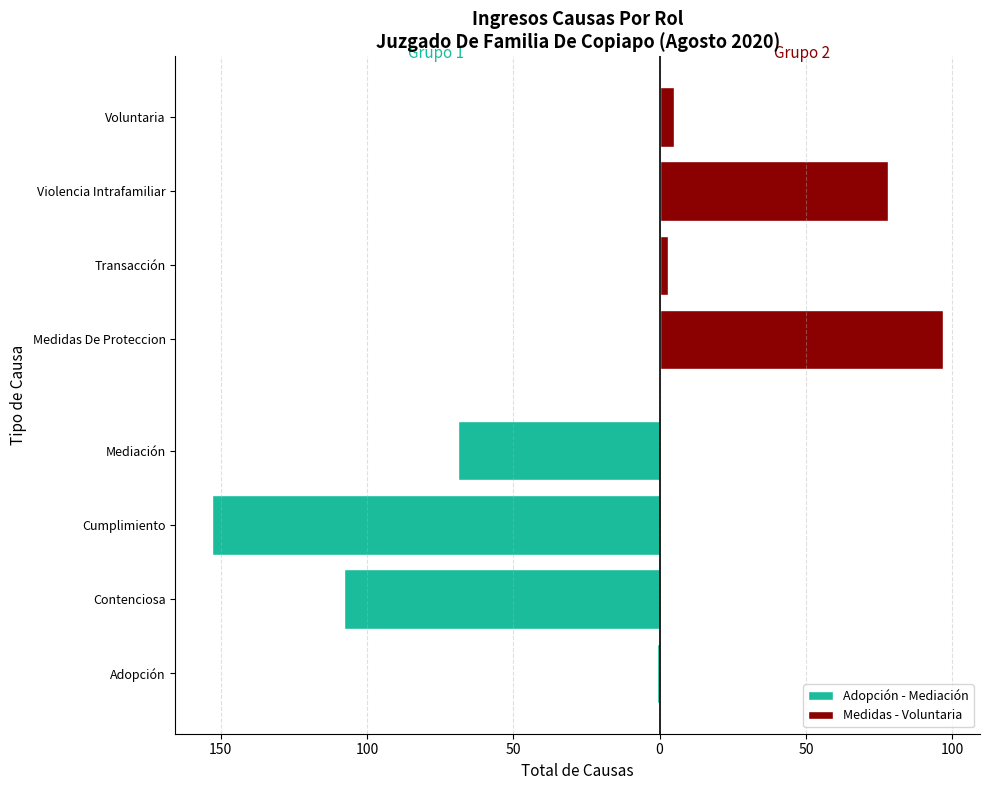

Is the value of Medidas - Voluntaria at 200 greater than the value of Adopción - Mediación at 50?

Yes